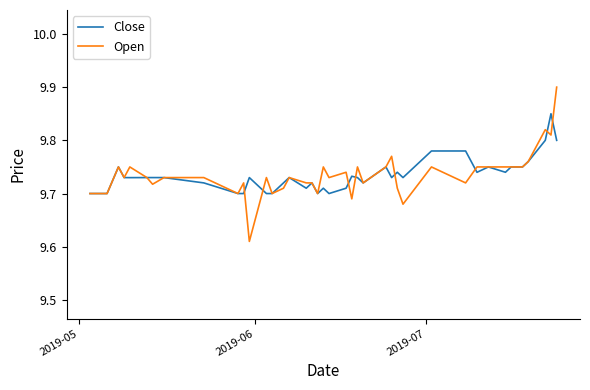

What is the maximum value shown in the chart?

9.9